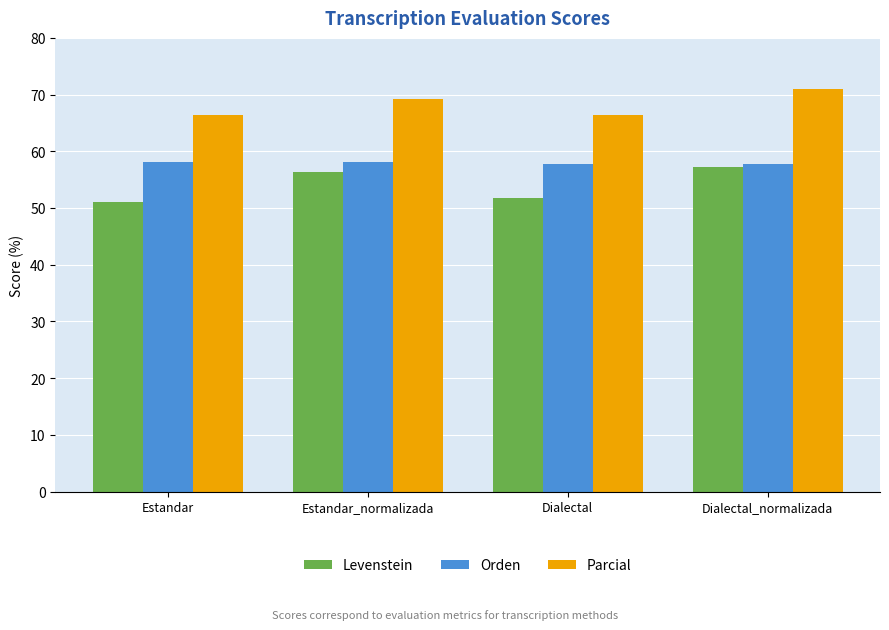

Does the chart contain stacked bars?

No